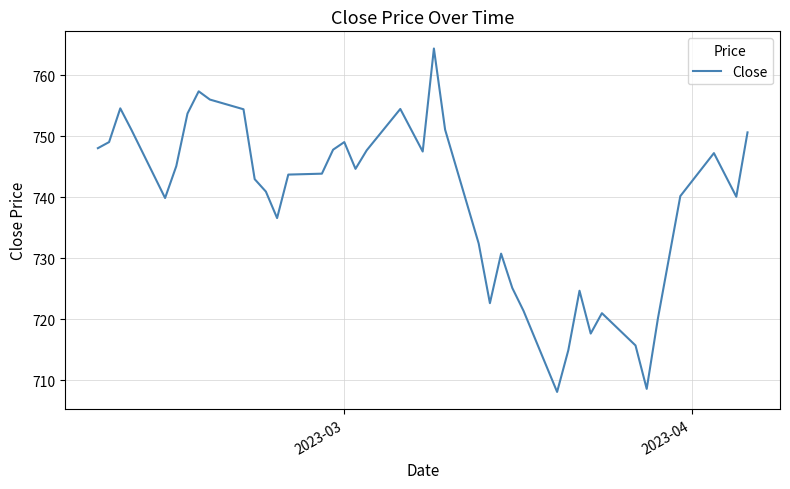

What is the difference between the maximum and minimum values?

56.3